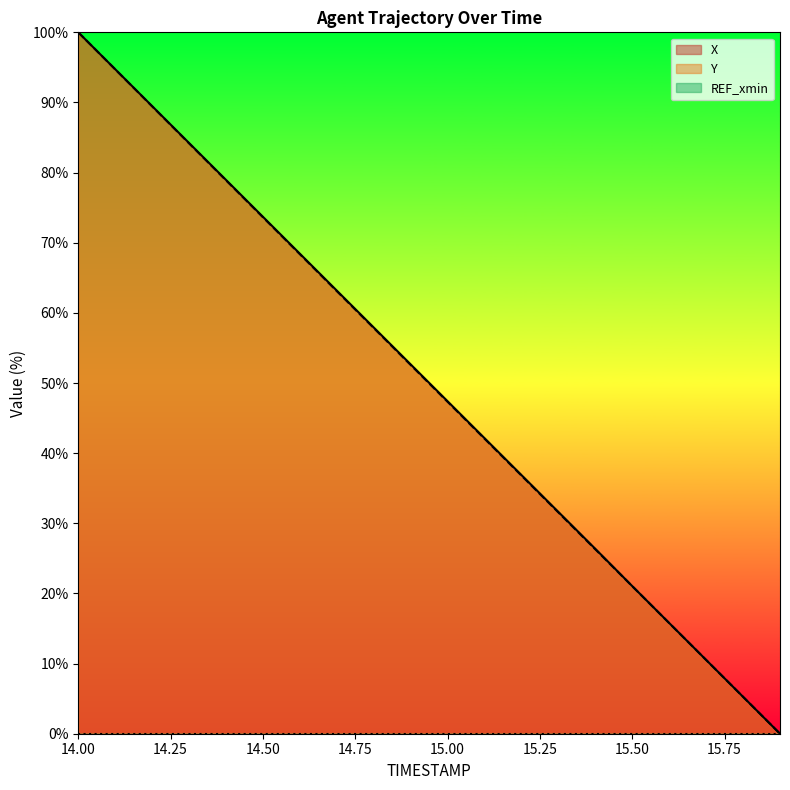

List the series in order of their overall mean, lowest first.

Y, X